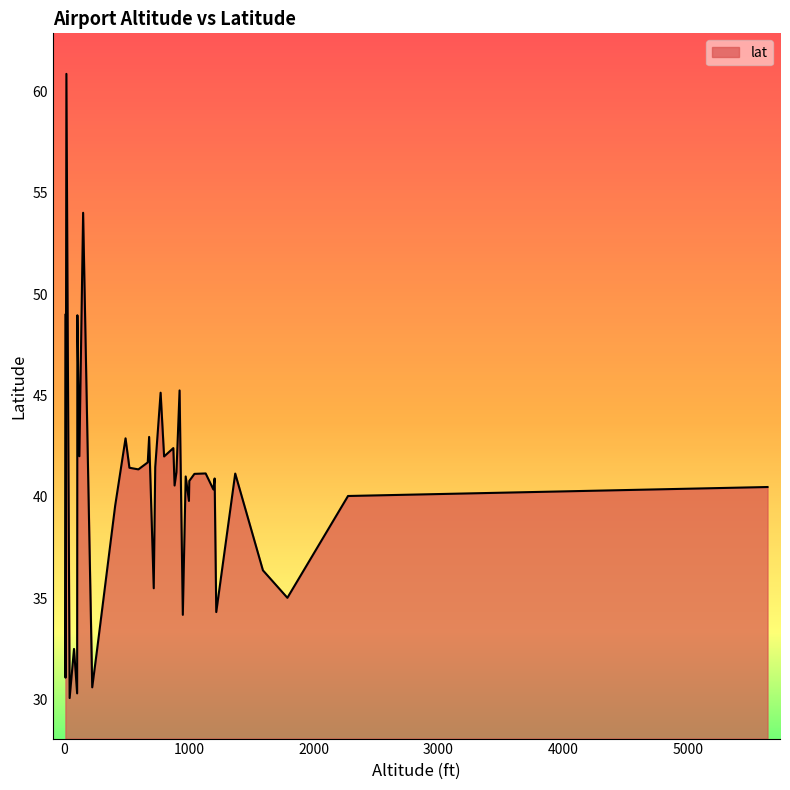

What is the difference between the maximum and minimum values?

30.8